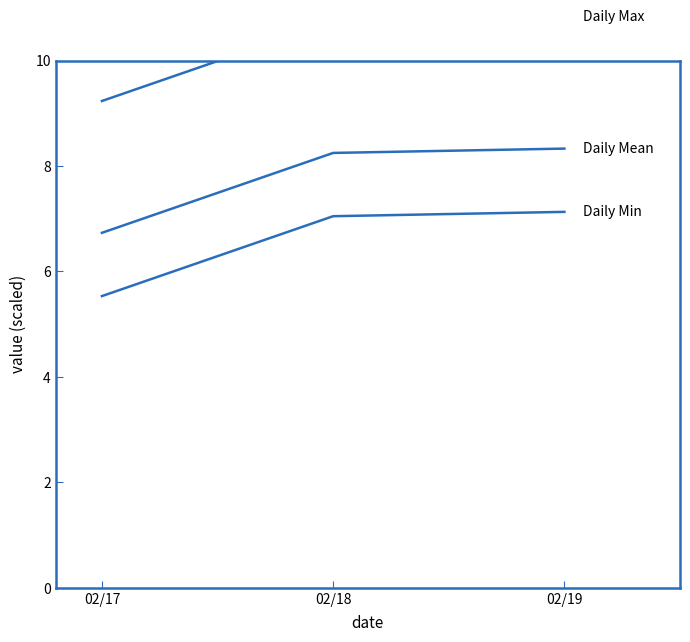

What is the value of the Daily Min (scaled) point at the 1st from the left?

5.5